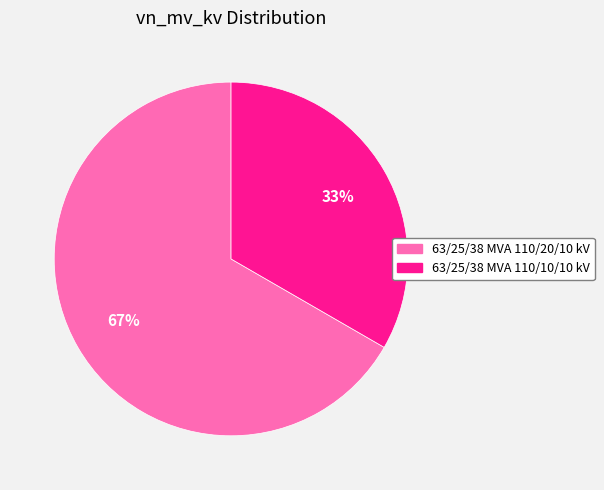

Is it true that 63/25/38 MVA 110/20/10 kV is 67% of the pie?

True